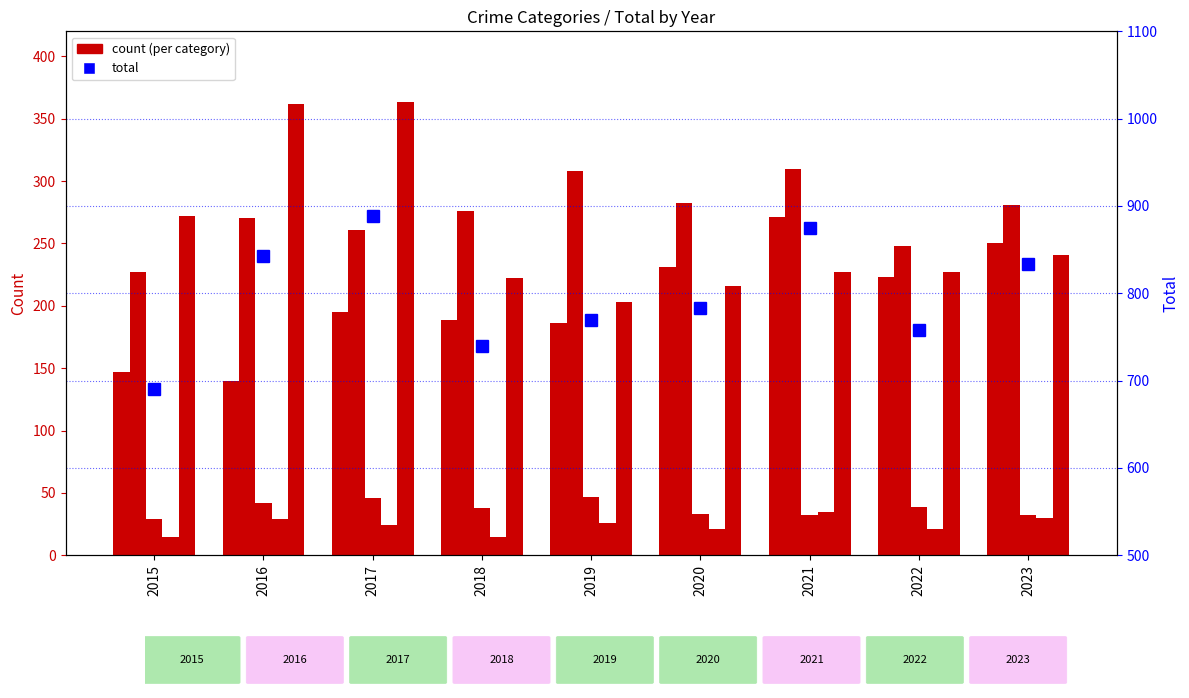

Reading right to left, list all the values displayed in this chart.

Aggravated Assault: 2023=250	2022=223	2021=271	2020=231	2019=186	2018=189	2017=195	2016=140	2015=147
Aggravated Battery: 2023=281	2022=248	2021=310	2020=282	2019=308	2018=276	2017=261	2016=270	2015=227
Criminal Sexual Assault: 2023=32	2022=39	2021=32	2020=33	2019=47	2018=38	2017=46	2016=42	2015=29
Homicide: 2023=30	2022=21	2021=35	2020=21	2019=26	2018=15	2017=24	2016=29	2015=15
Robbery: 2023=241	2022=227	2021=227	2020=216	2019=203	2018=222	2017=363	2016=362	2015=272